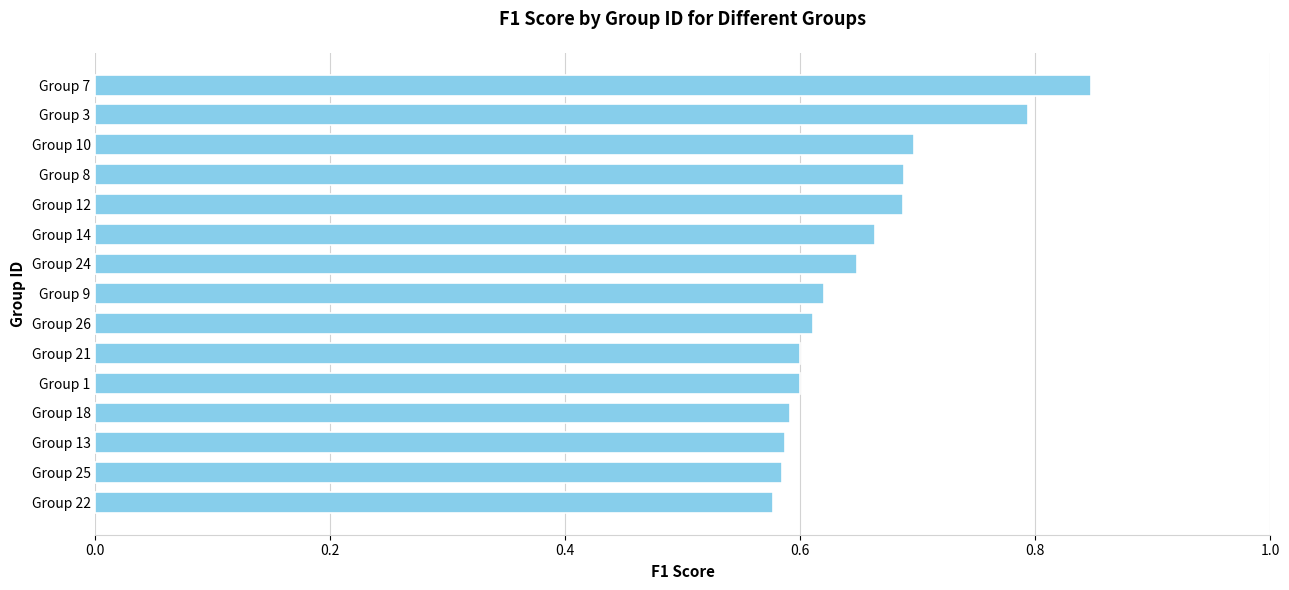

What is the difference between the second highest and minimum values?

0.2